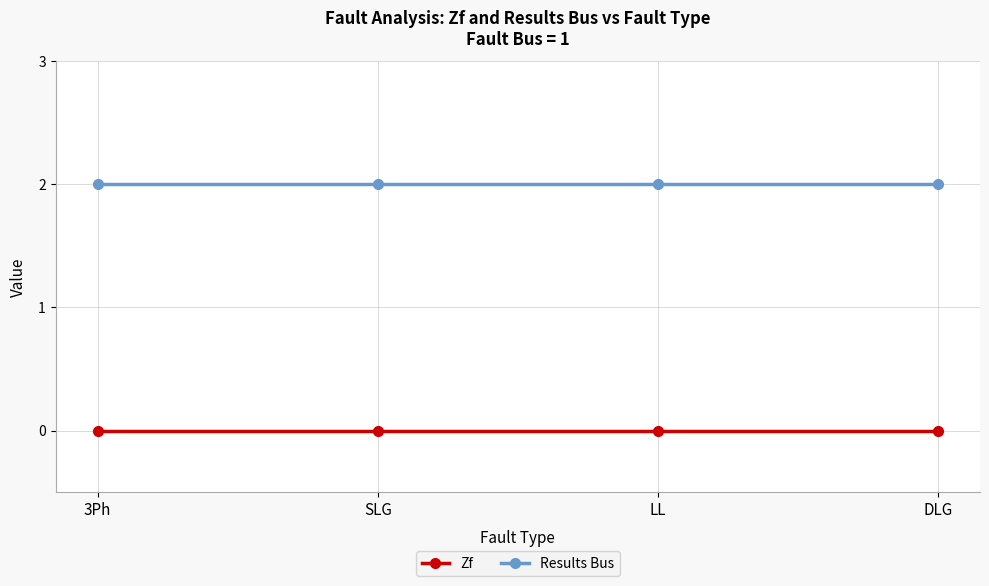

True or false: Results Bus and Zf intersect in this chart.

False